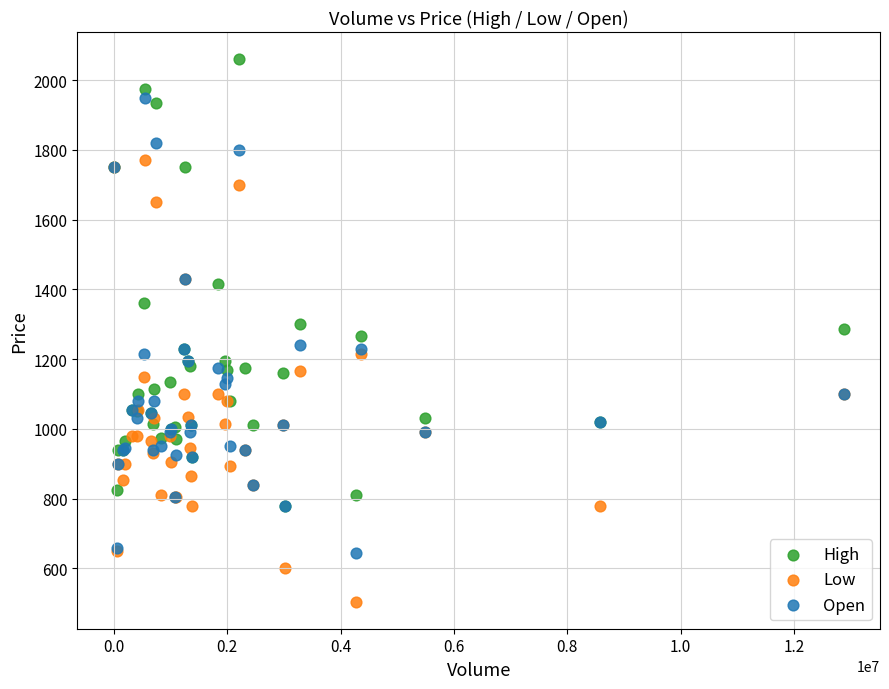

Which series contains the highest Y value?

High